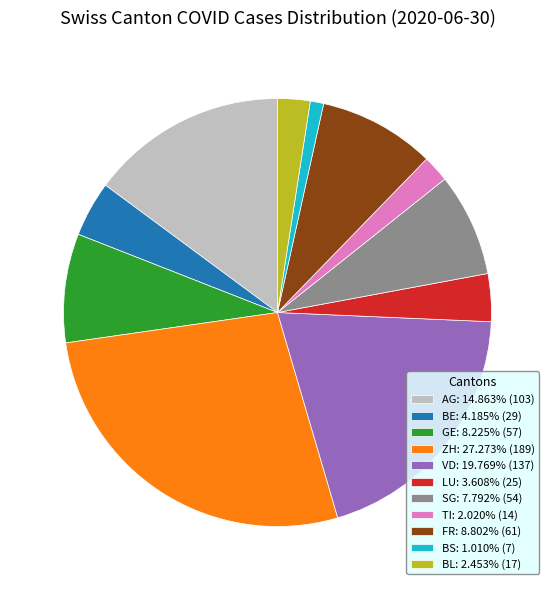

Does BL: 2.453% (17) account for over 50% of the chart?

No